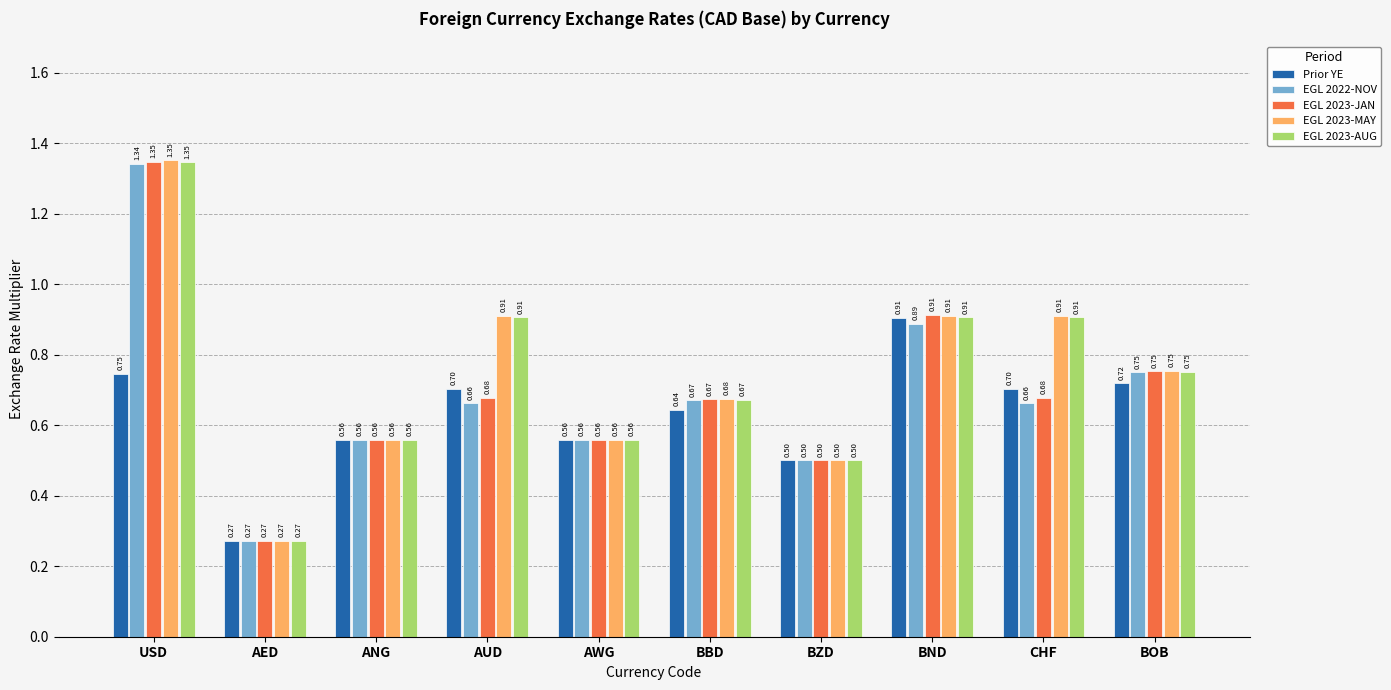

What is the difference between the maximum and minimum values in the EGL 2022-NOV series?

1.1